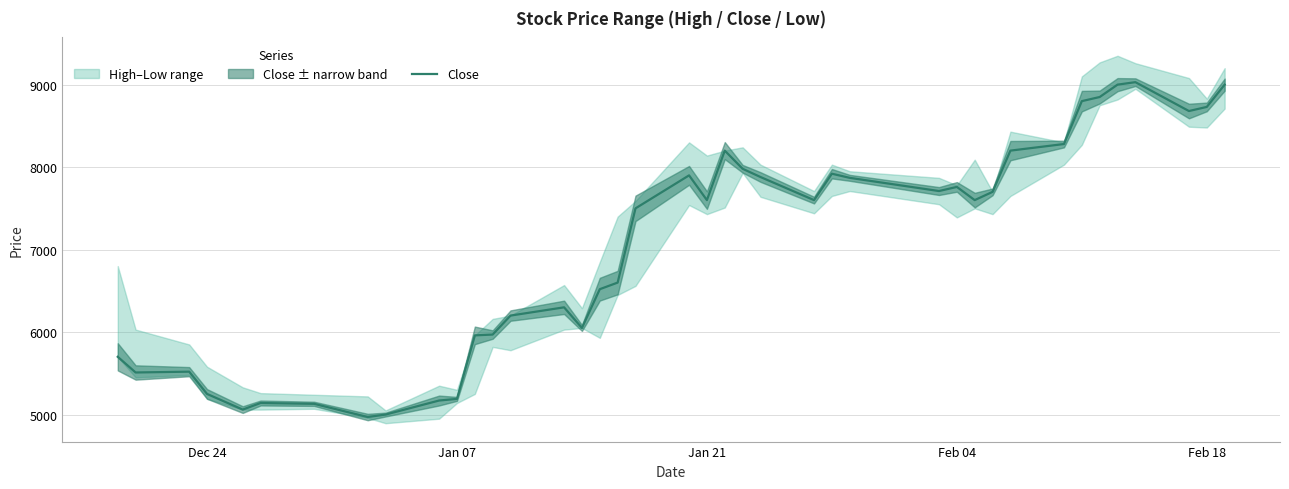

Reading left to right, what are all the values shown in this chart?

5700	5510	5520	5250	5060	5140	5130	4970	5000	5170	5190	5960	5970	6200	6300	6050	6520	6600	7500	7900	7600	8200	7980	7880	7600	7920	7870	7710	7760	7600	7700	8200	8280	8800	8850	9000	9030	8680	8730	9000